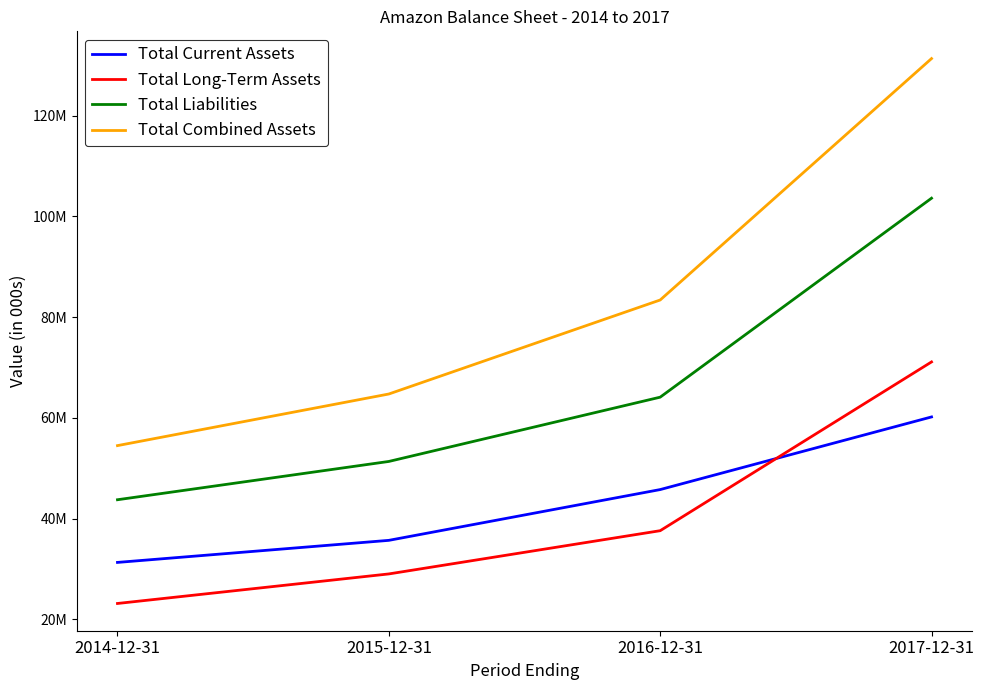

What are all the series names shown in the legend?

Total Current Assets, Total Long-Term Assets, Total Liabilities, Total Combined Assets